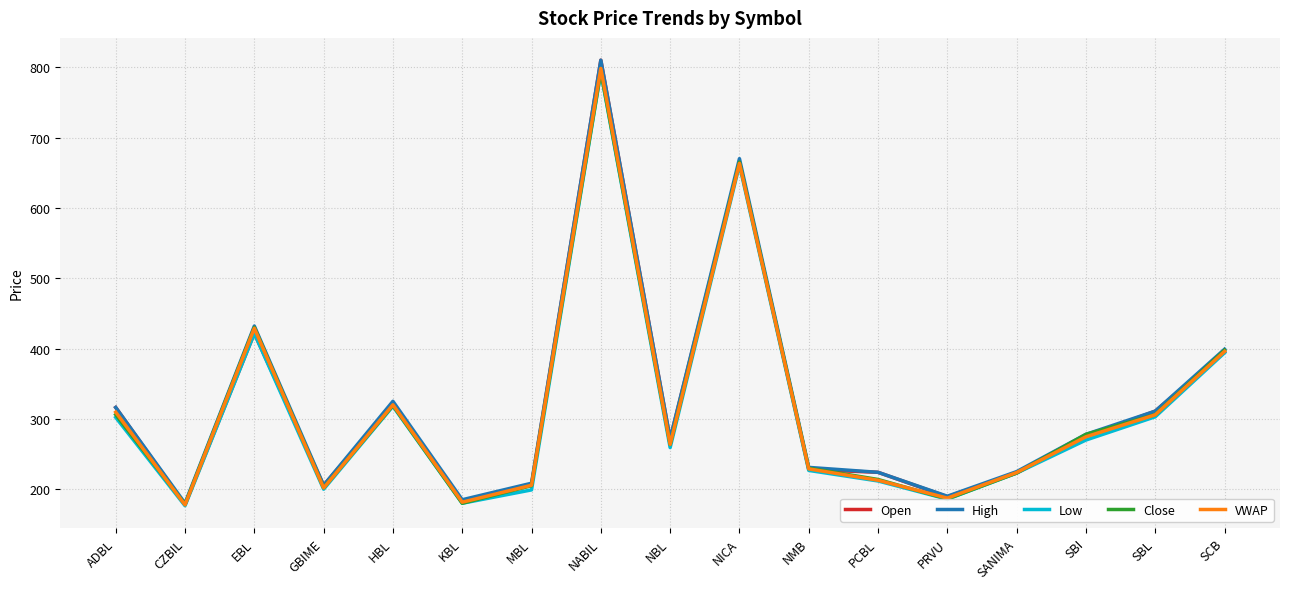

True or false: High has more than 2 interior local peaks.

True